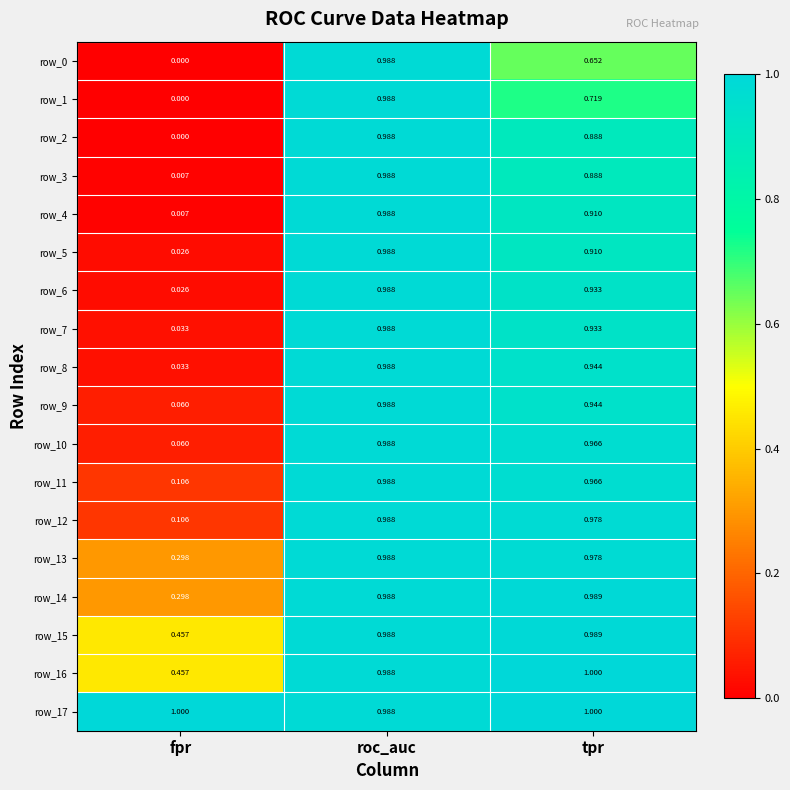

At which category is the sum across all series the highest?

roc_auc